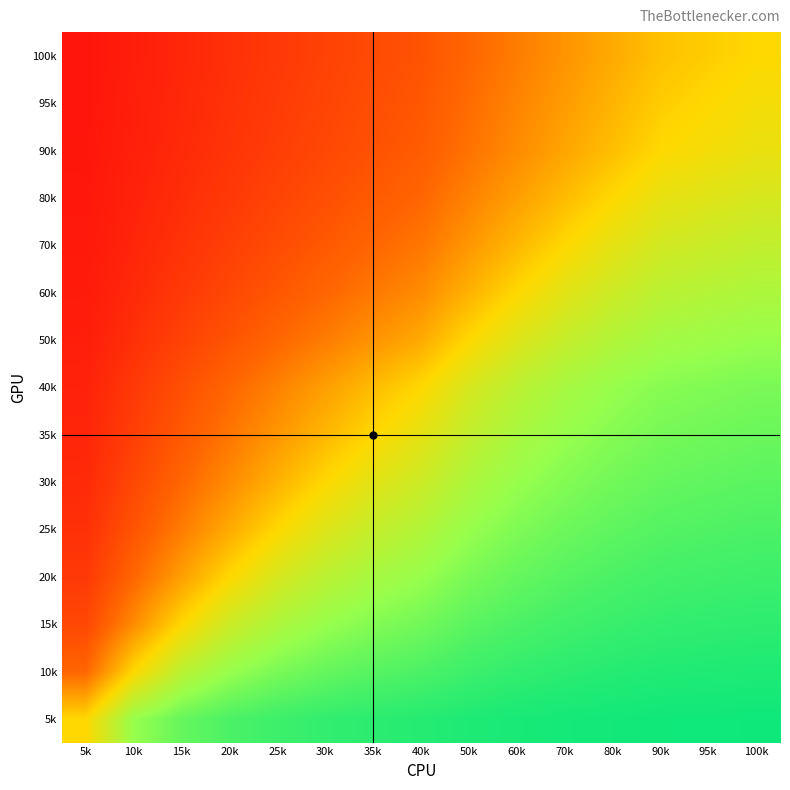

Which category has the lowest value across all series?

5k